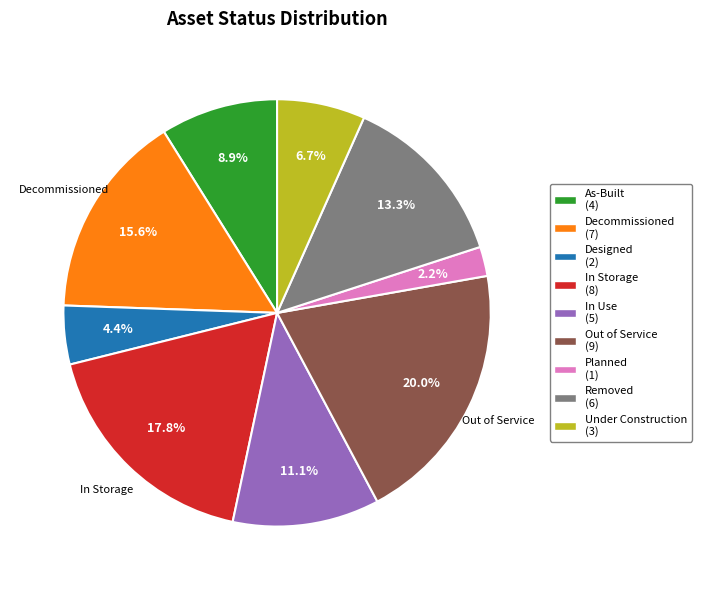

Is there any slice that represents more than half of the pie?

No